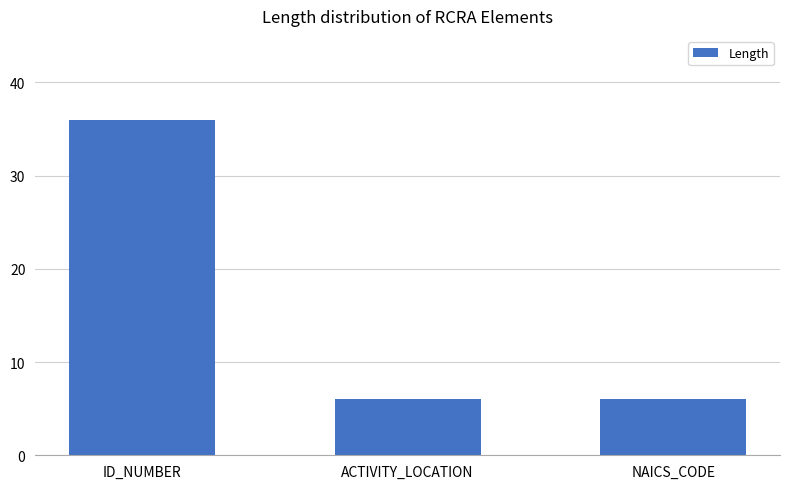

Count the values in the range 6 to 36.

3